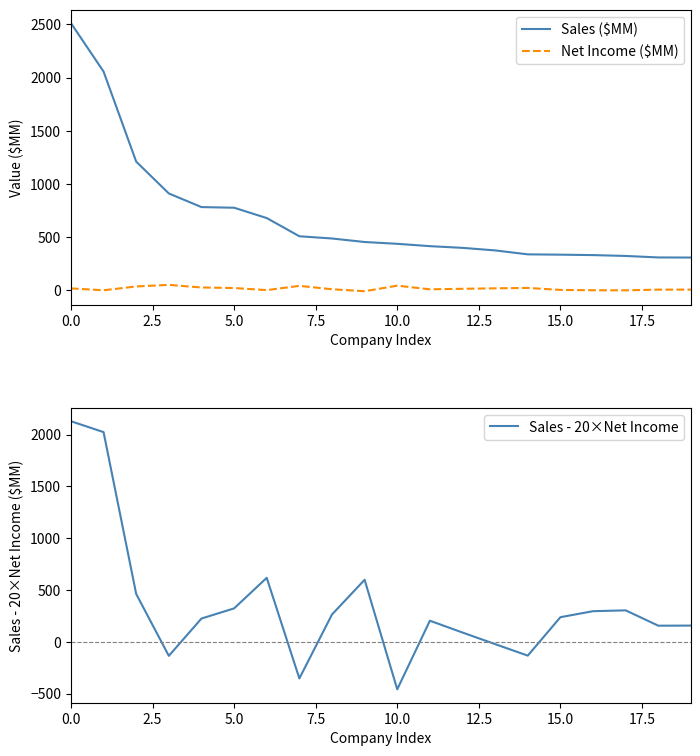

What are all the series names shown in the legend?

Sales ($MM), Net Income ($MM), Sales - 20×Net Income